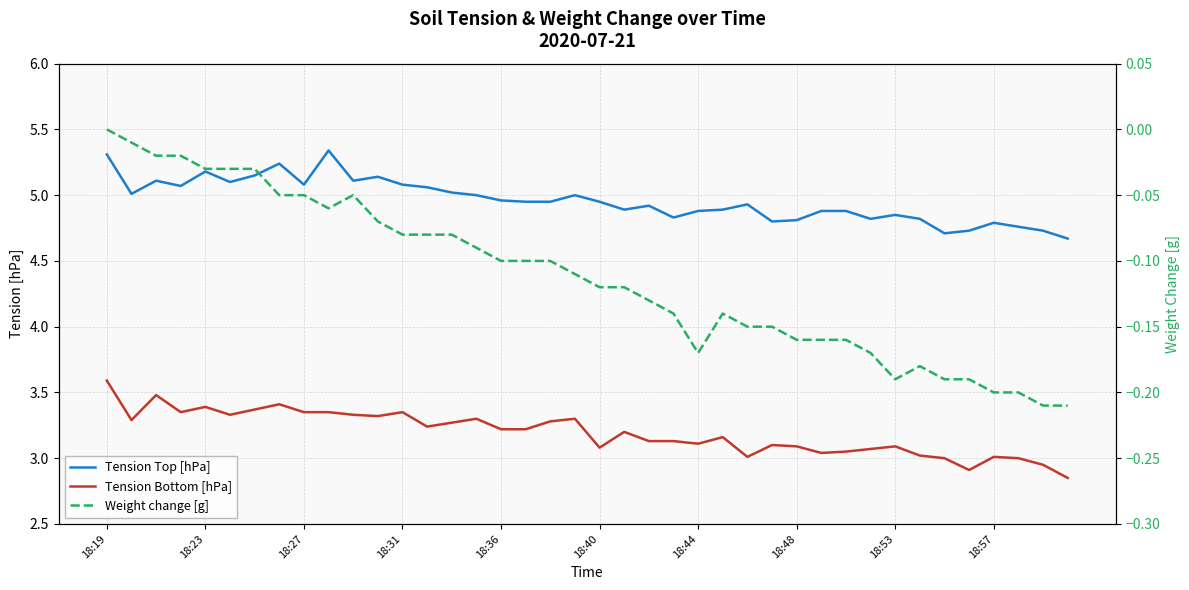

True or false: Tension Bottom [hPa] and Tension Top [hPa] cross at least once.

False